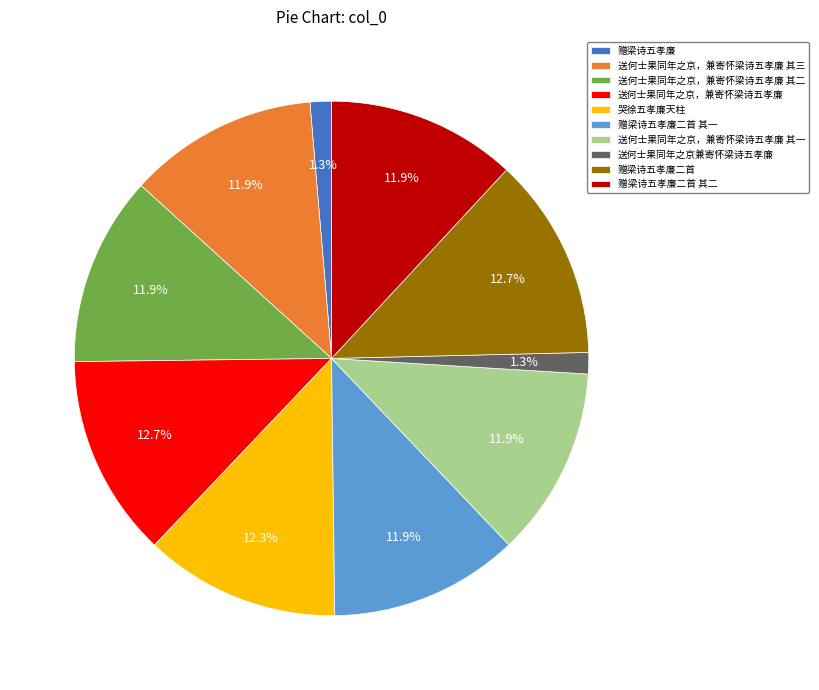

What portion of the pie excludes 送何士果同年之京兼寄怀梁诗五孝廉?

98.7%